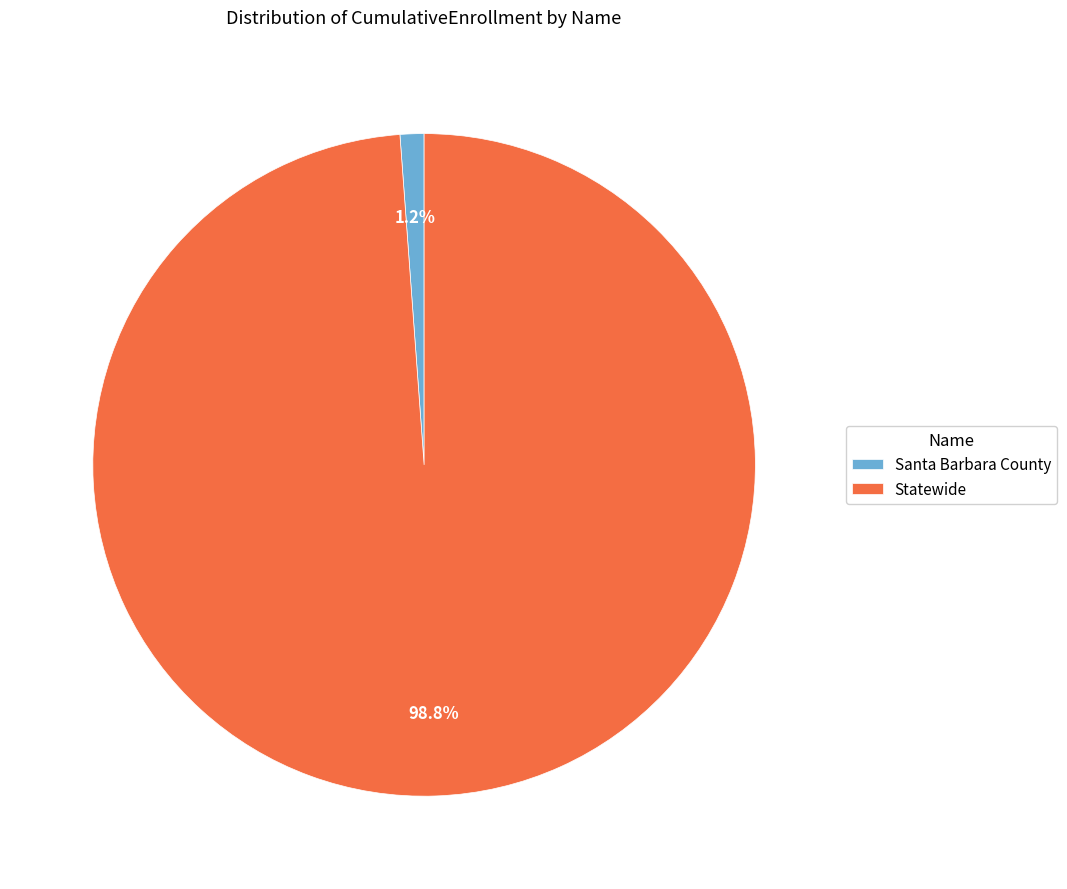

How many slices are in this pie chart?

2